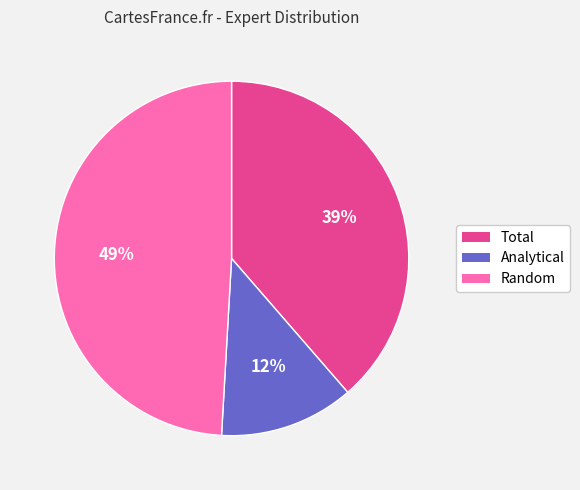

Is Random the majority of the pie?

No